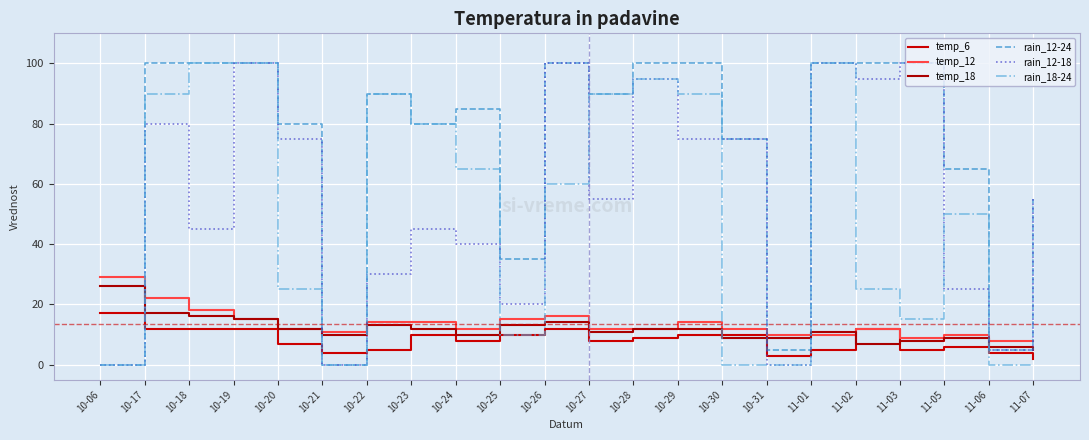

Which series has the largest total across all categories?

rain_12-24